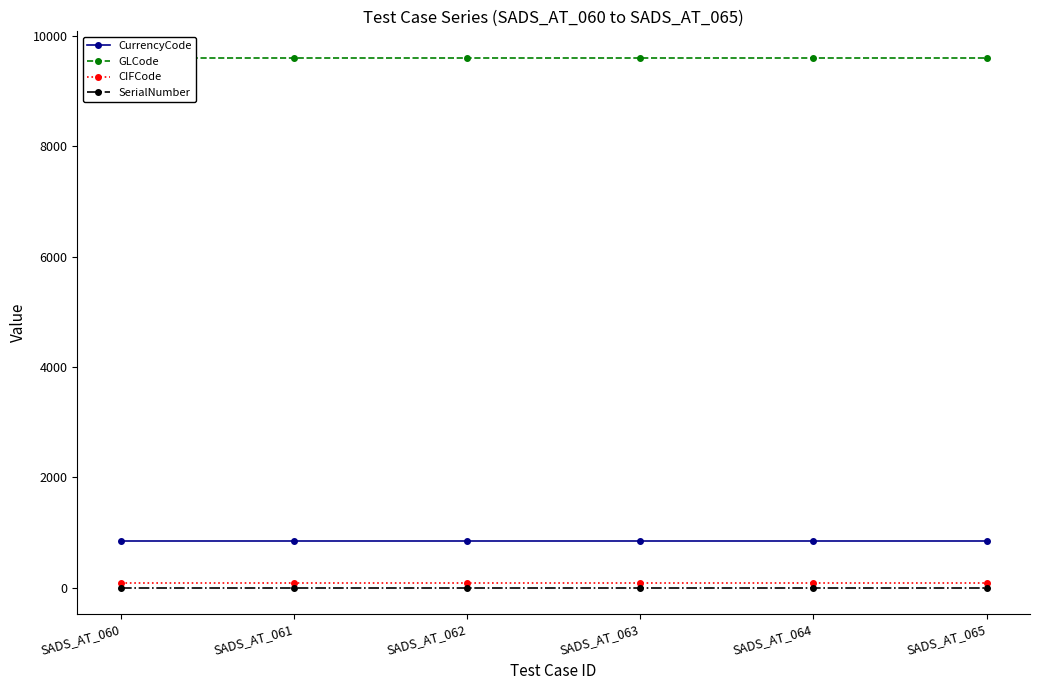

What is the sum of all CIFCode values?

468